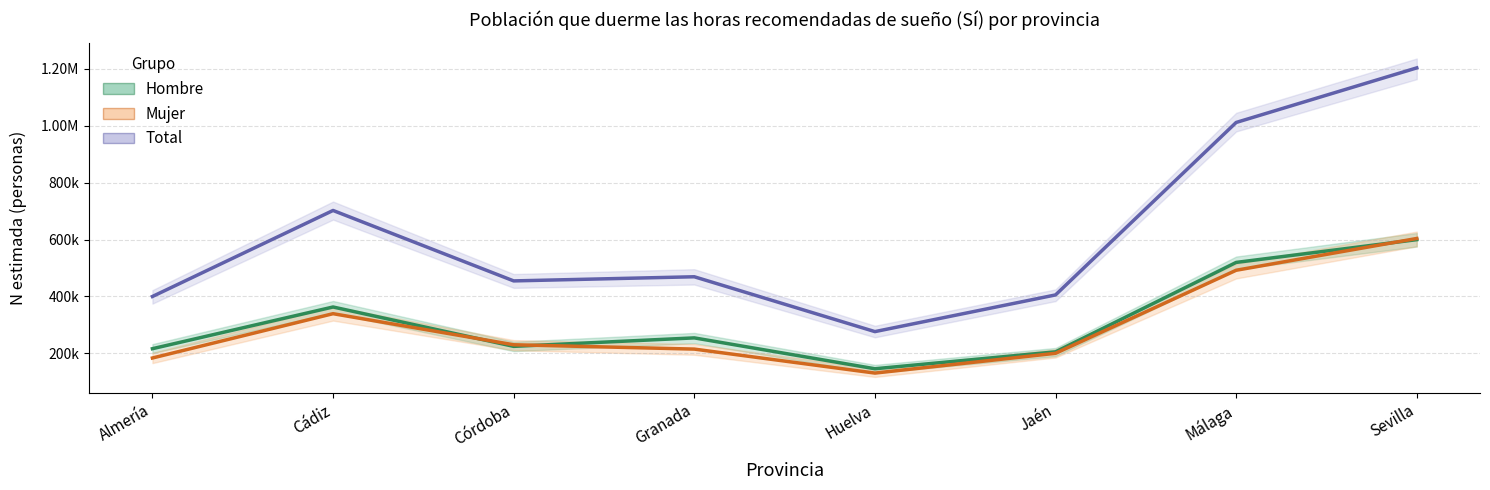

What is the difference between the maximum and minimum values in the Mujer series?

473356